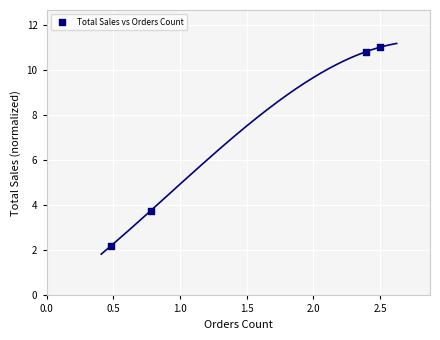

What is the range of X values (max minus min)?

2.0